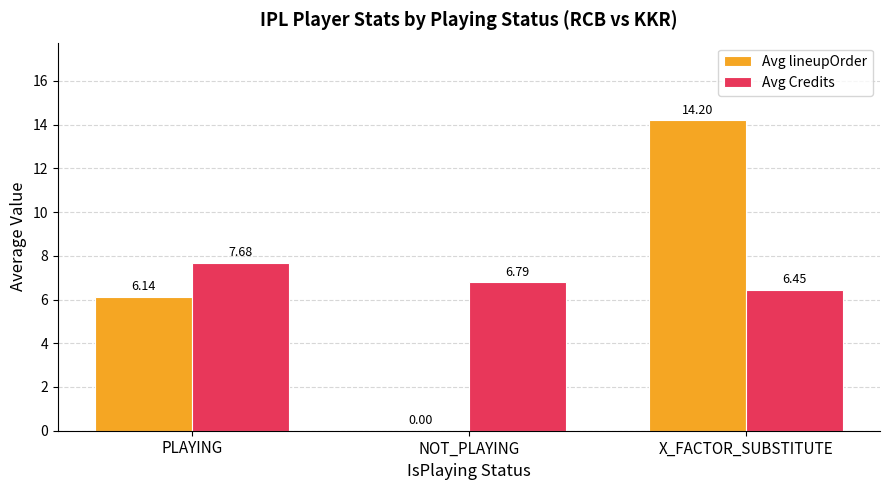

Where is Avg lineupOrder nearest to the value 7?

PLAYING